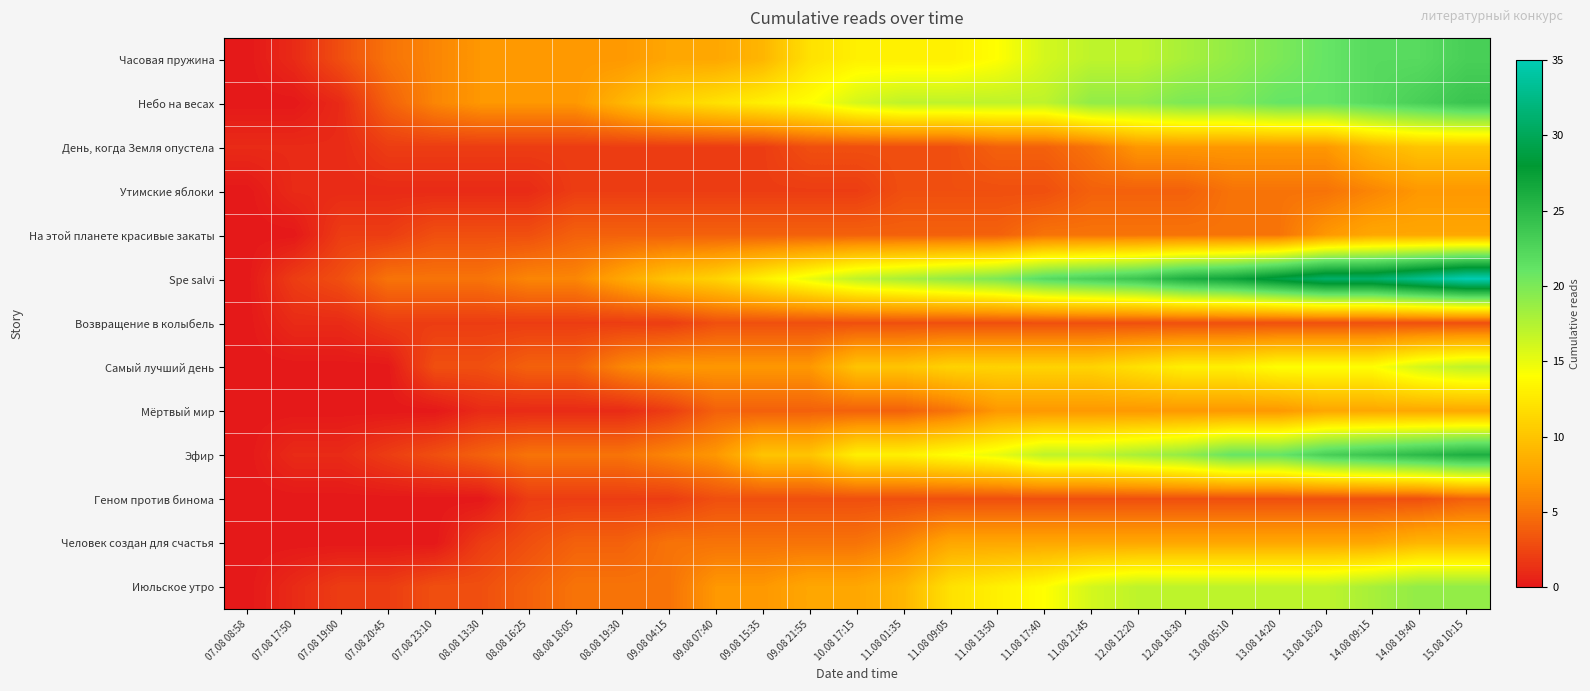

Which label corresponds to the largest value in the chart?

15.08 10:15